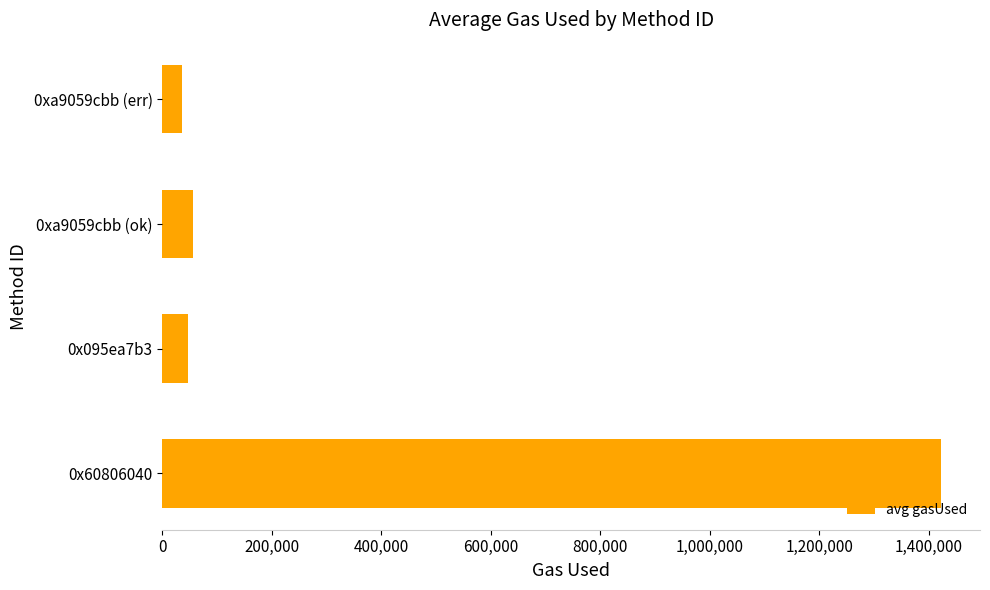

What is the change in value from 0x60806040 to 0xa9059cbb (ok)?

-1366362